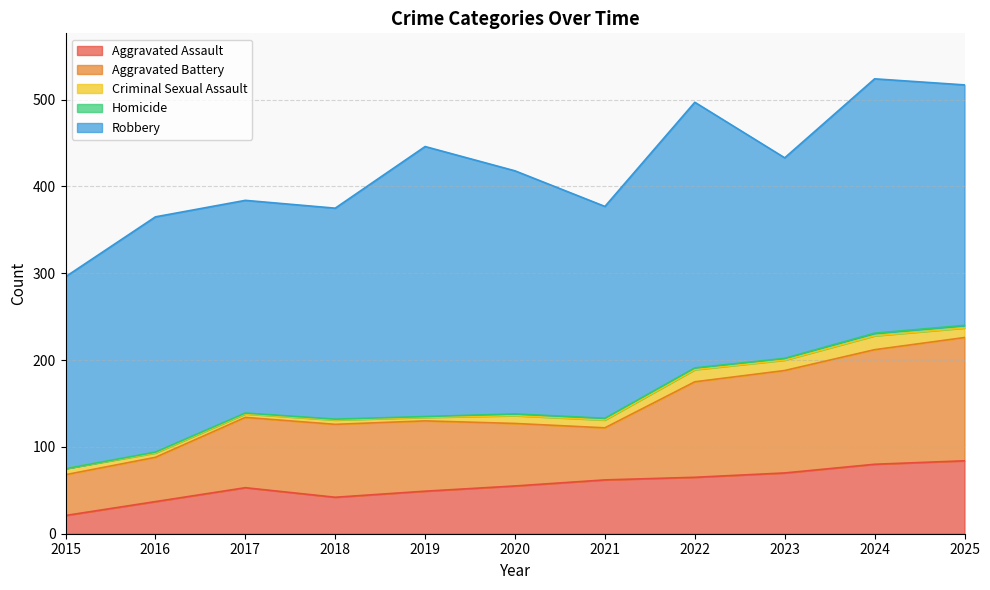

What are all the series names shown in the legend?

Aggravated Assault, Aggravated Battery, Criminal Sexual Assault, Homicide, Robbery